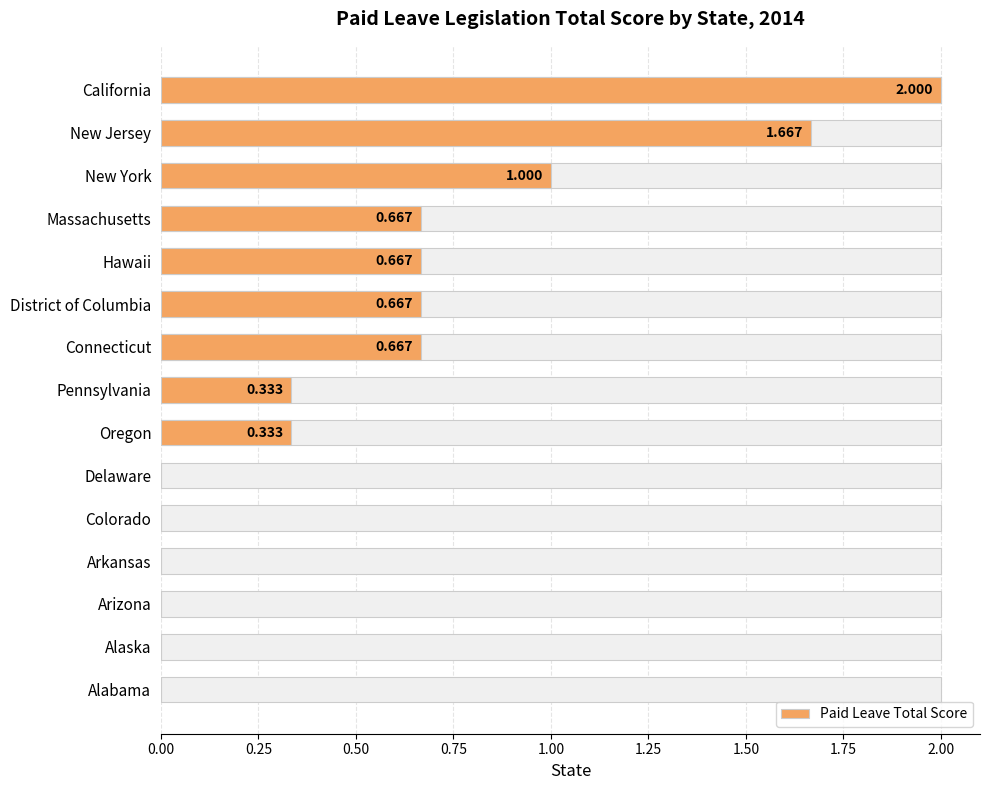

What position from the left is Oregon?

9